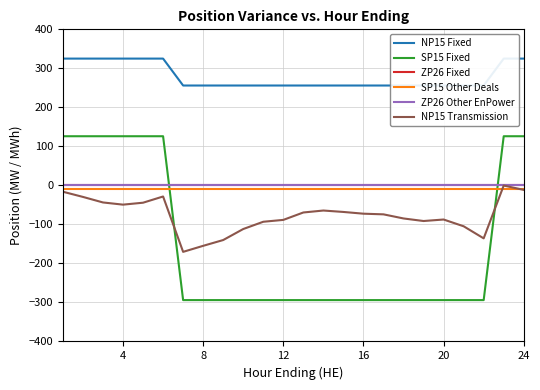

What are all the series names shown in the legend?

NP15 Fixed, SP15 Fixed, ZP26 Fixed, SP15 Other Deals, ZP26 Other EnPower, NP15 Transmission